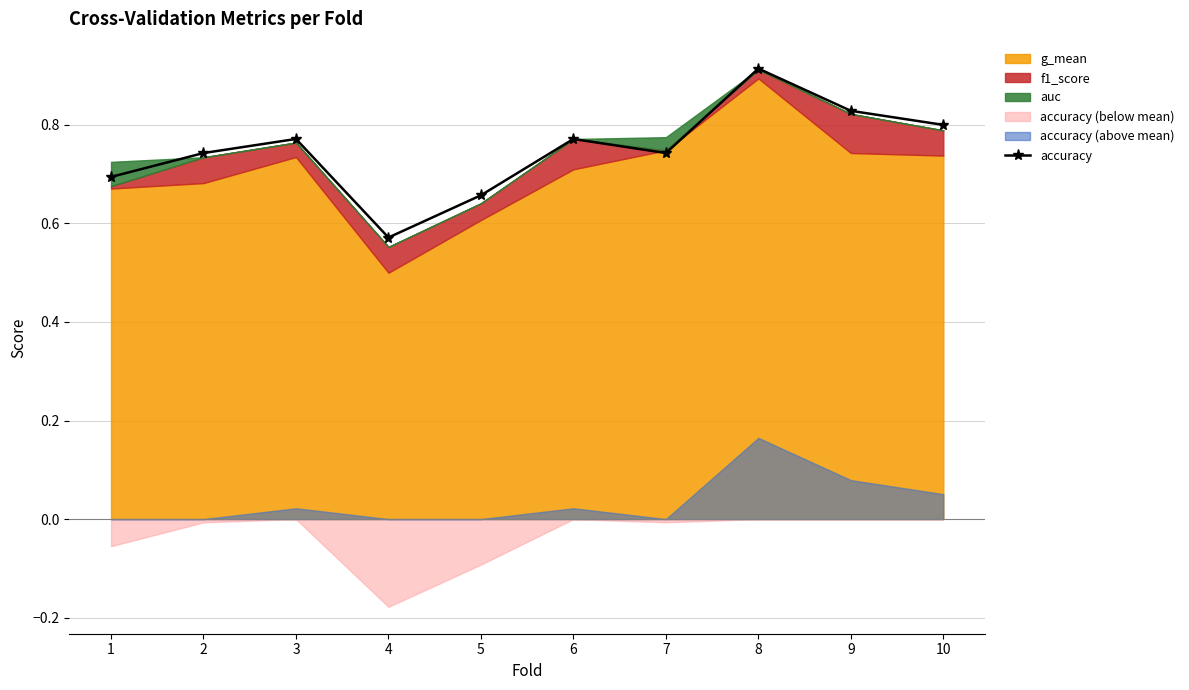

Reading left to right, extract all data points from this chart.

1=0.7	2=0.7	3=0.8	4=0.6	5=0.7	6=0.8	7=0.7	8=0.9	9=0.8	10=0.8